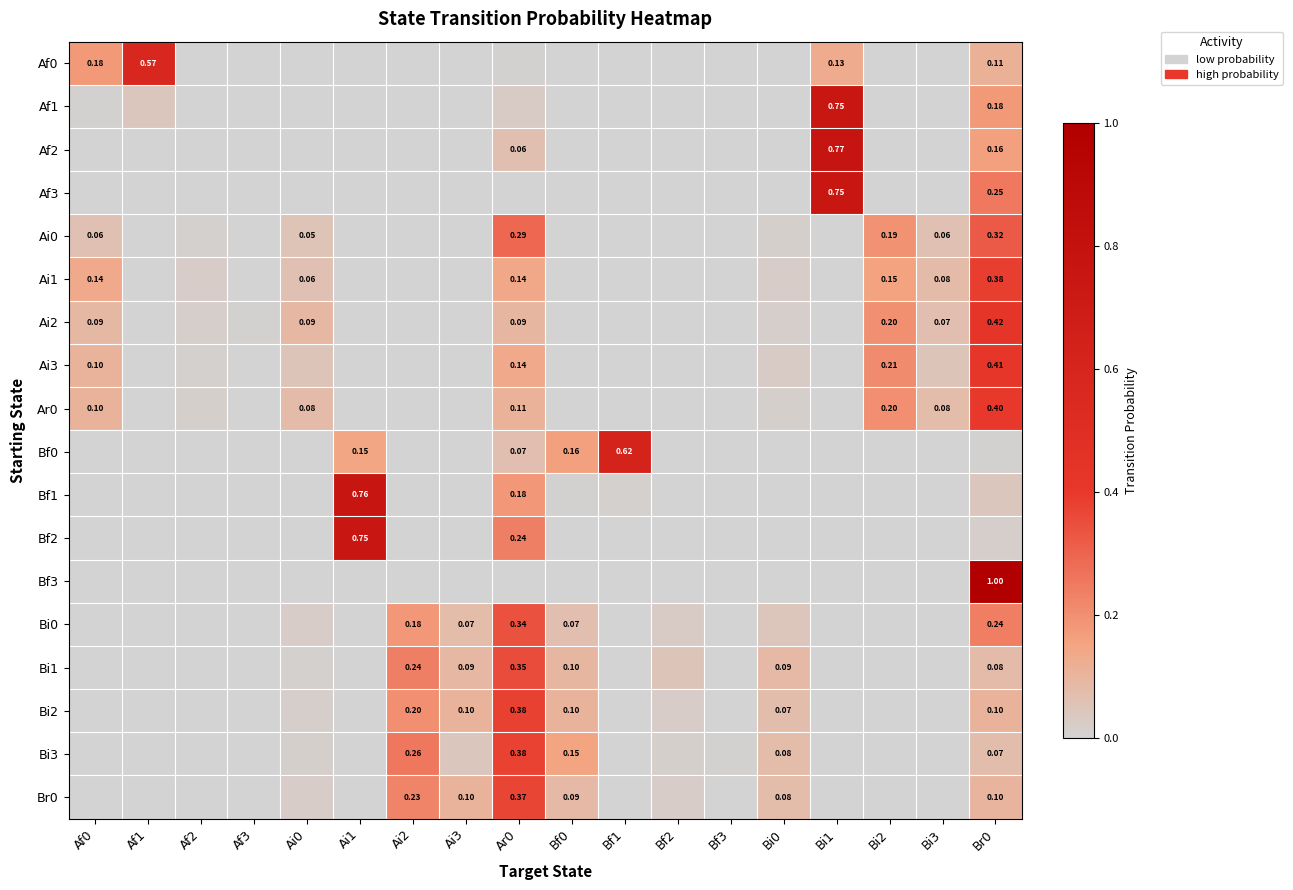

What is the difference between the second highest and second lowest values in the Br0 series?

0.2